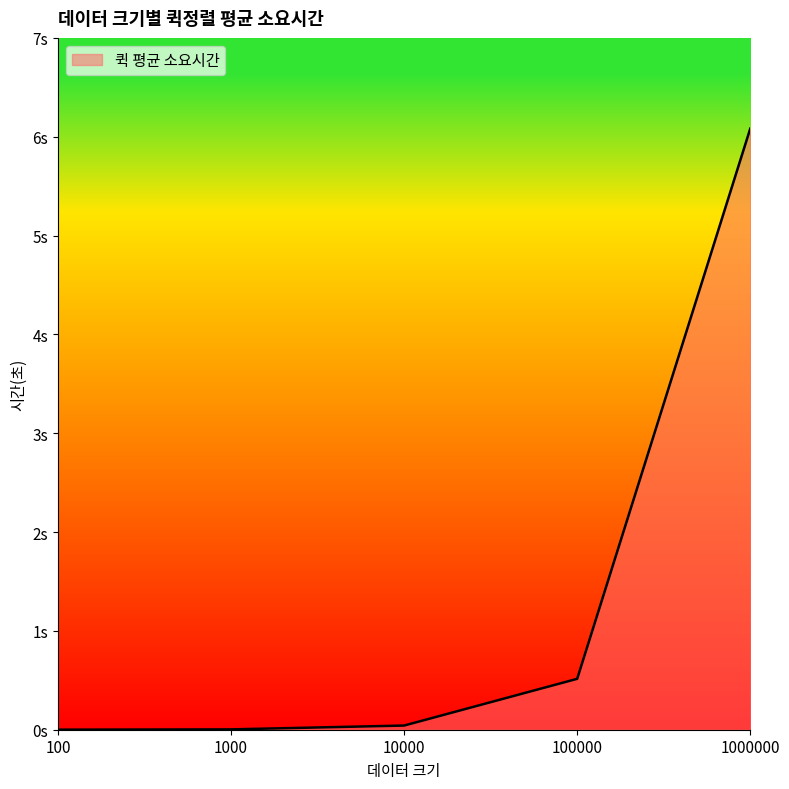

Does the chart have visible grid lines?

No